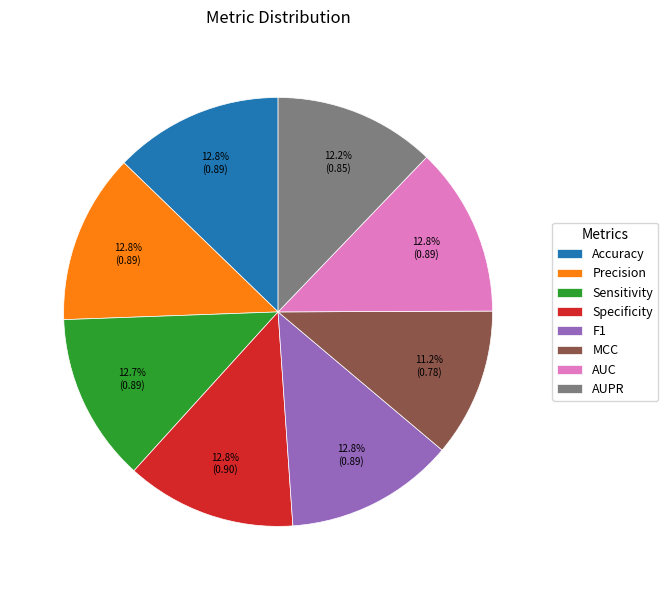

Do AUC and Specificity together represent more than half of the pie?

No